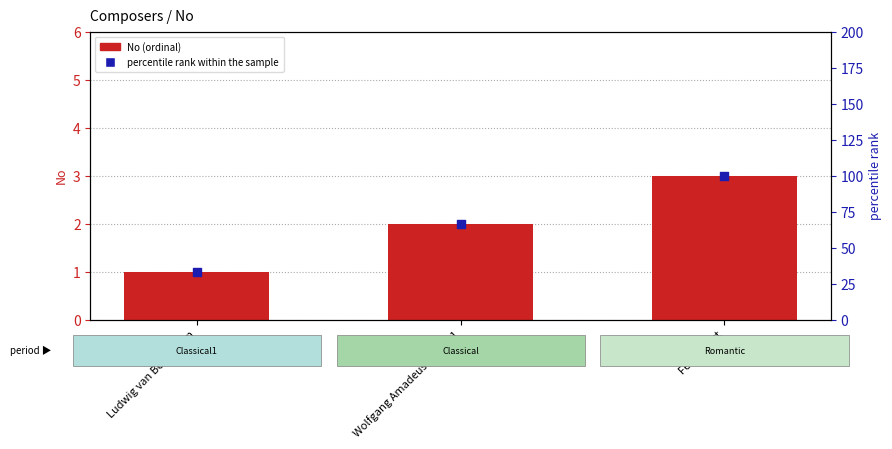

Which series reaches the minimum Y coordinate?

No (ordinal)